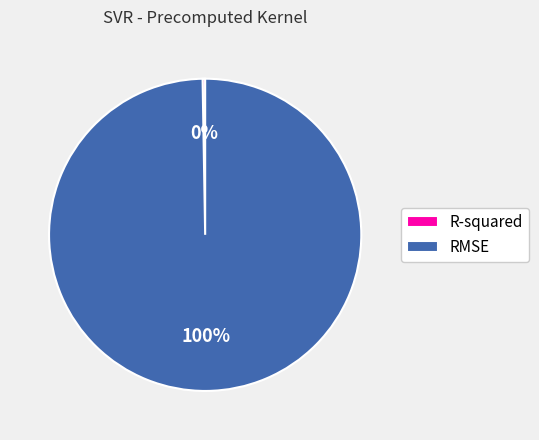

To the nearest percent, what is the average slice percentage?

50%